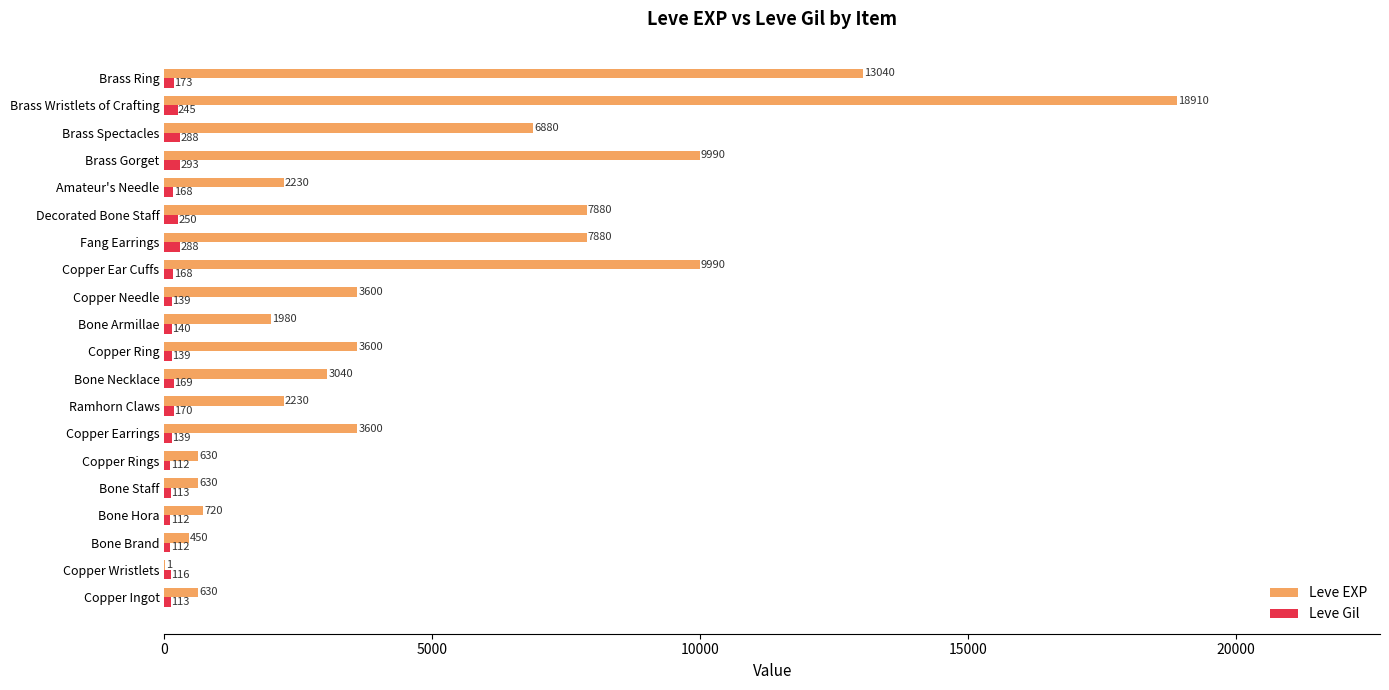

Read the Leve Gil value at Bone Staff.

113